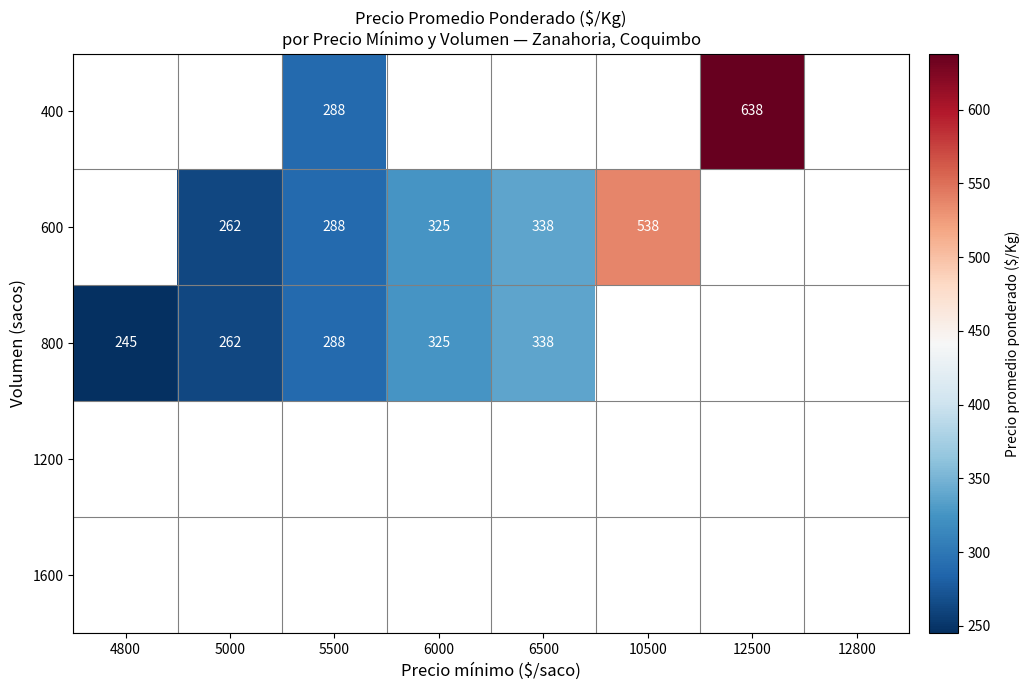

Is it true that 600 equals 262 at 5000?

True